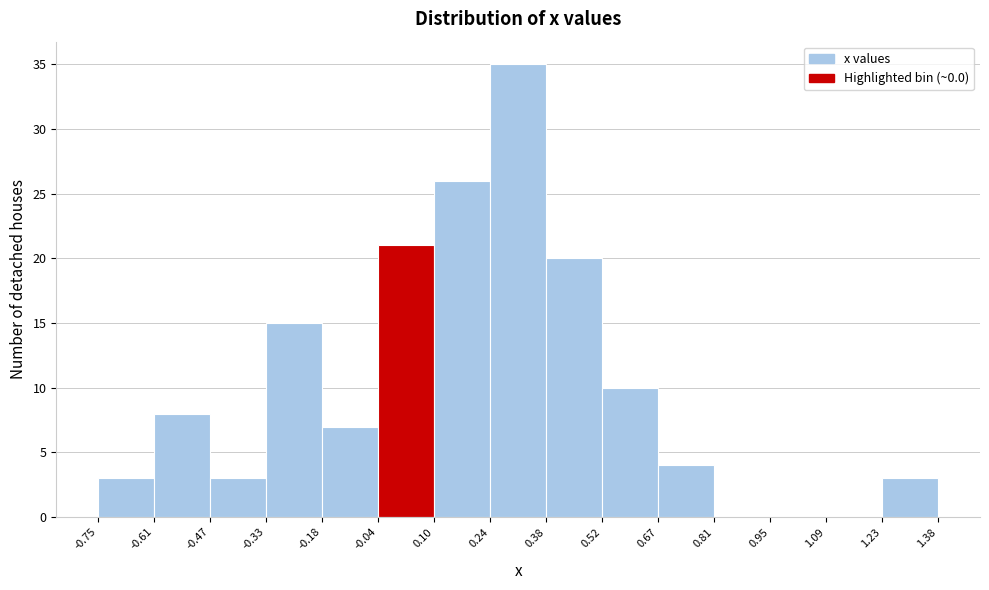

Which range on the x-axis has the tallest bar?

0.24 to 0.38